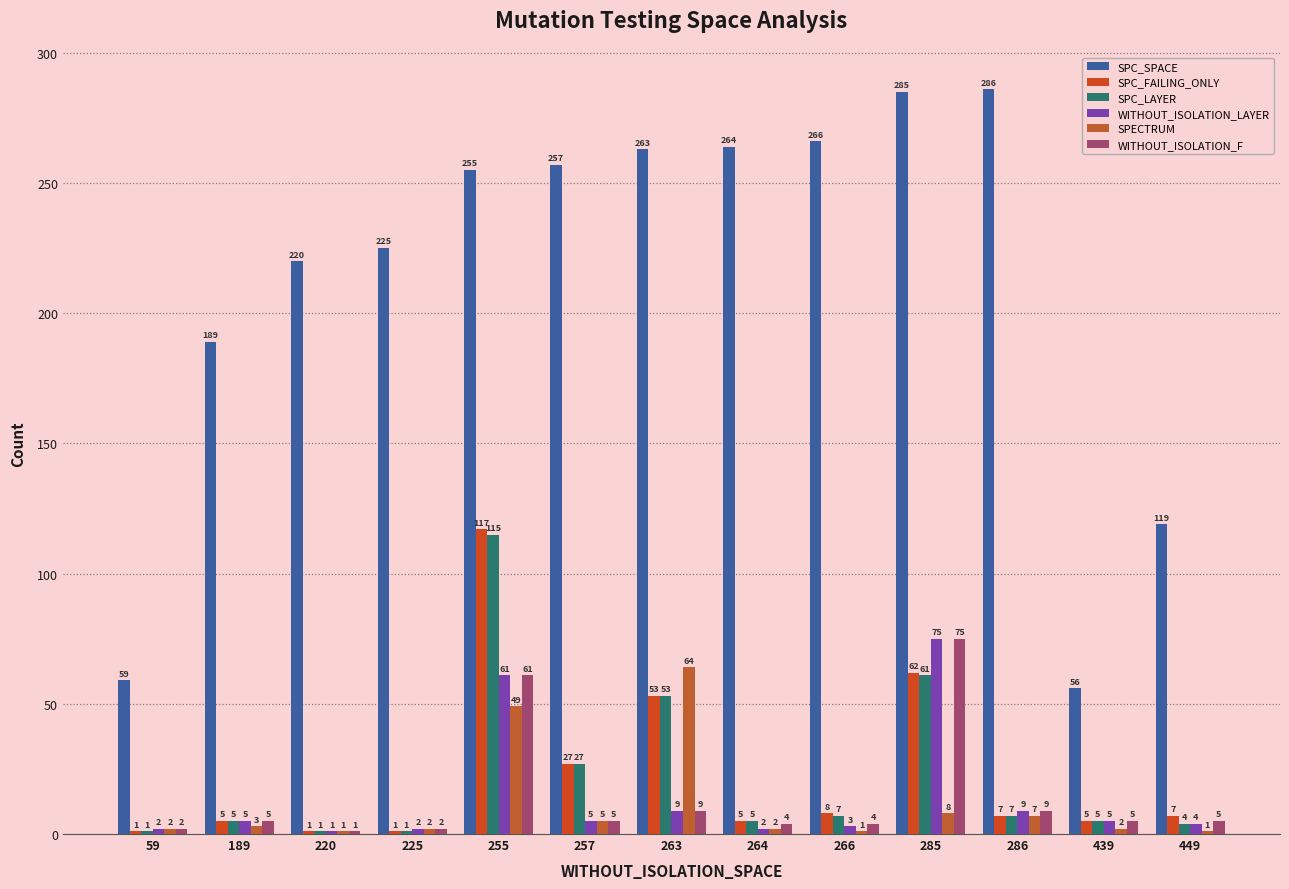

Which label corresponds to the smallest value in the chart?

59